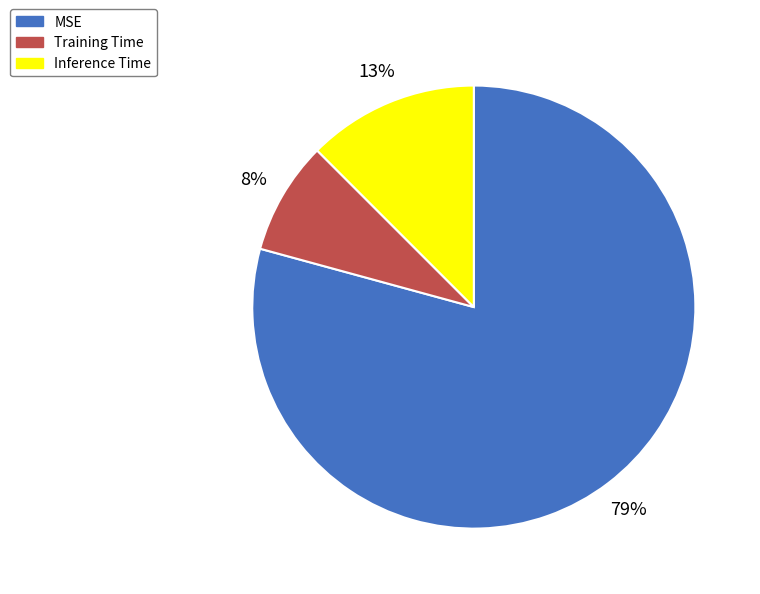

Is there a majority slice in this chart?

Yes